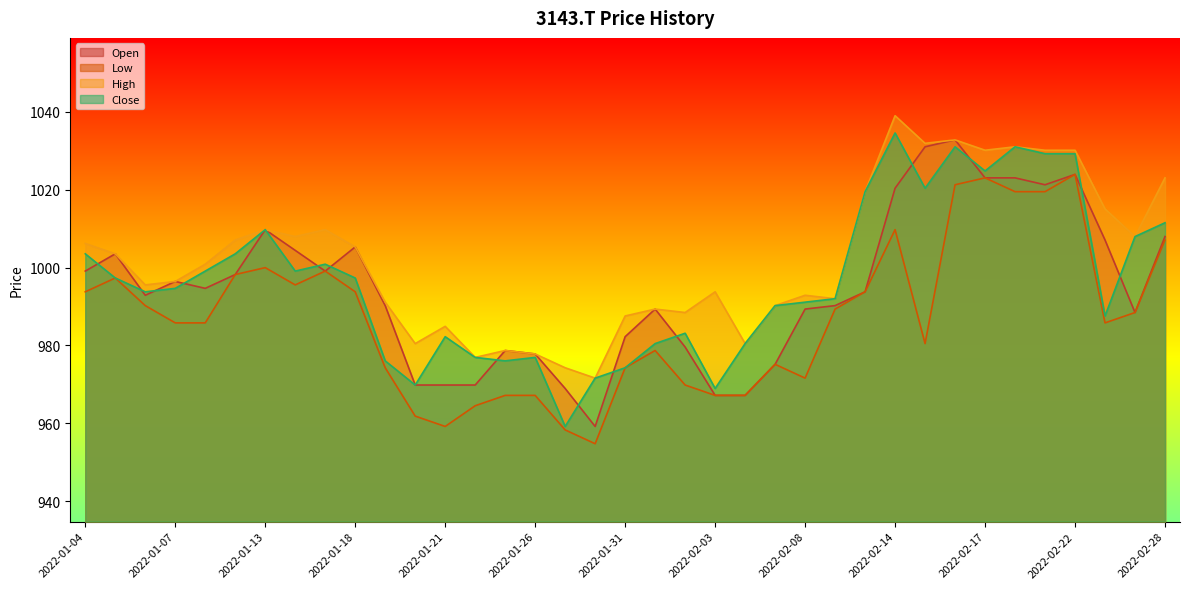

What is the total value across all series at 2022-02-08?

3945.0